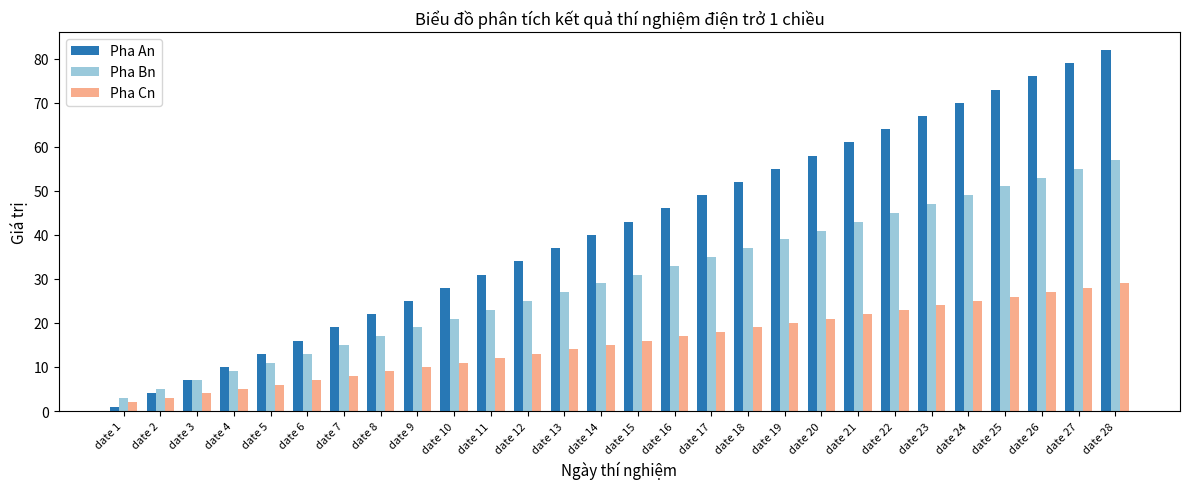

What is the minimum value shown in the chart?

1